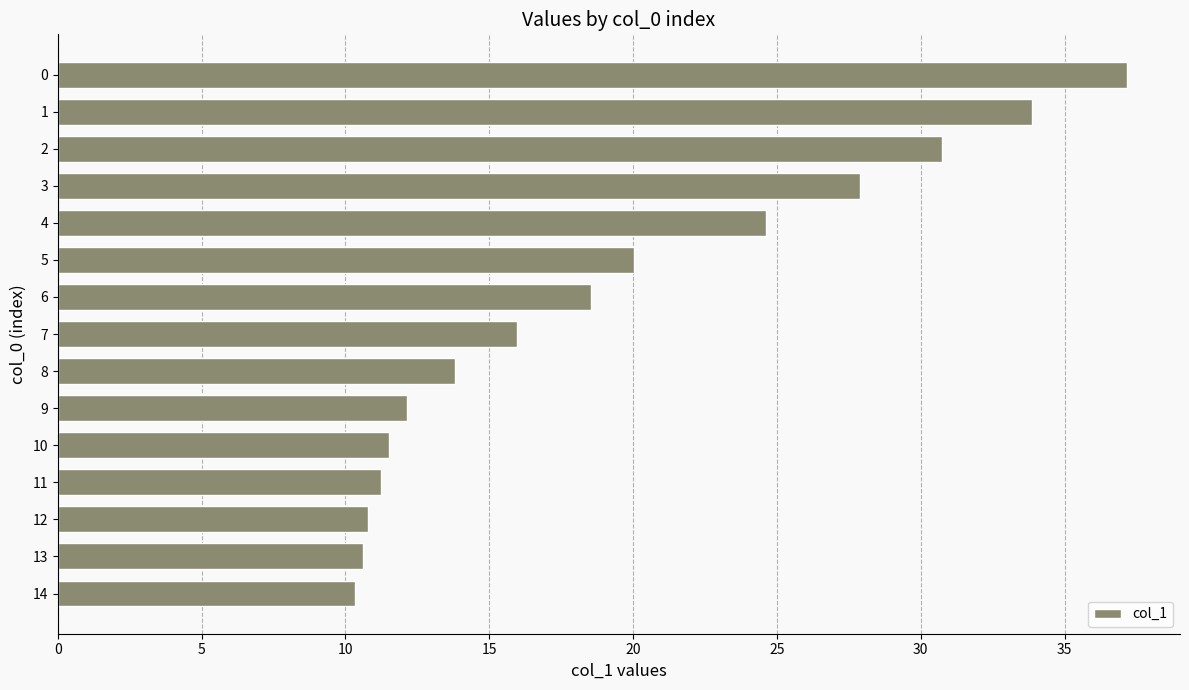

The value at 6 is 18.6. True or false?

True